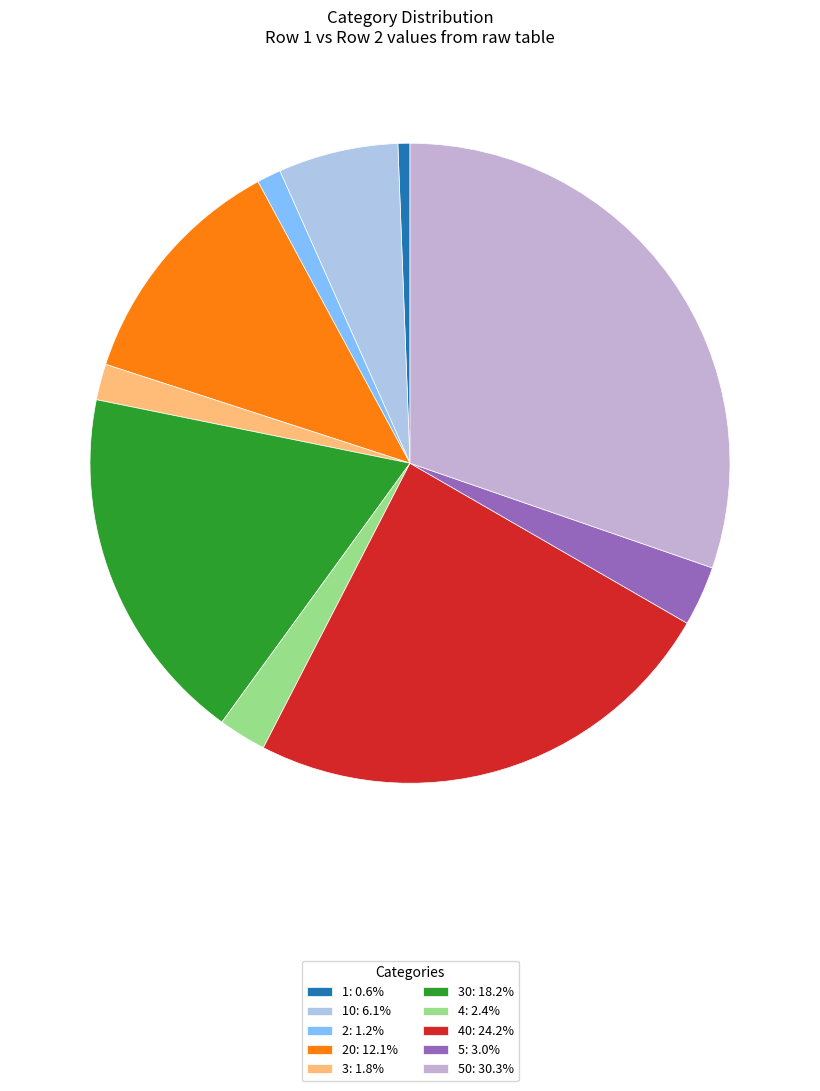

Count the number of slices in the pie.

10